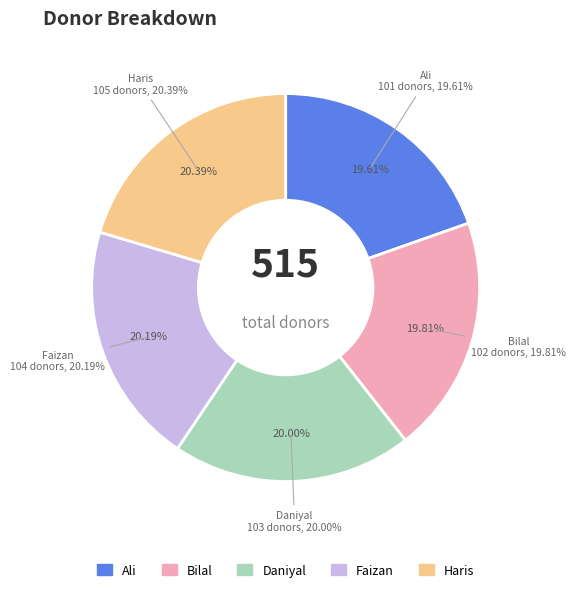

The Ali slice represents 11% of the pie. True or false?

False